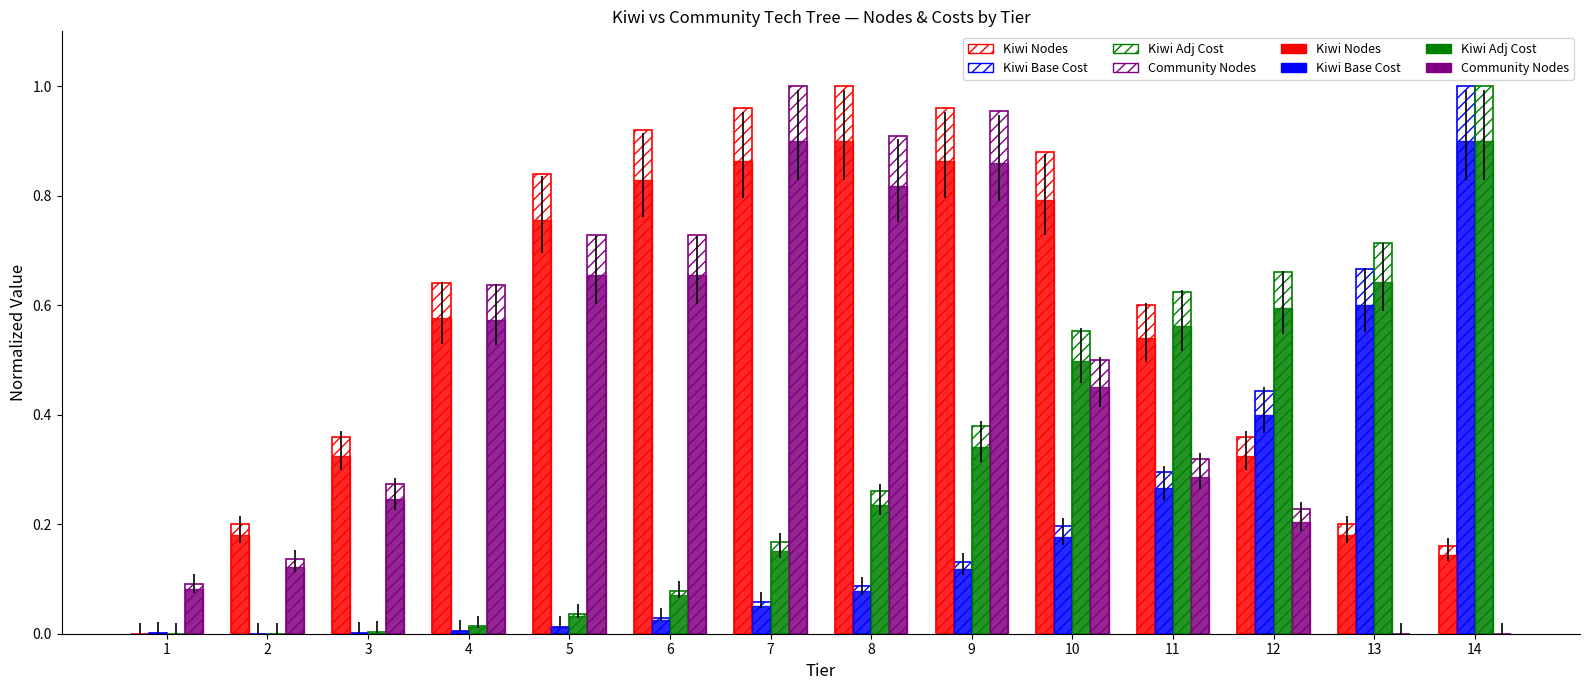

How many groups of bars are there?

14